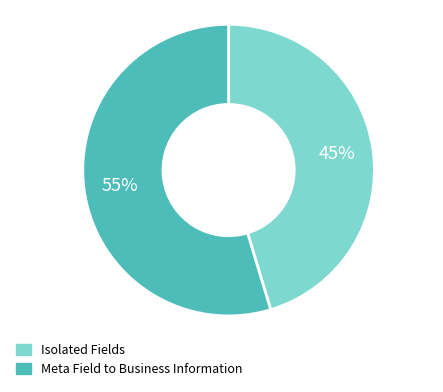

To the nearest percent, what is the average slice percentage?

50%